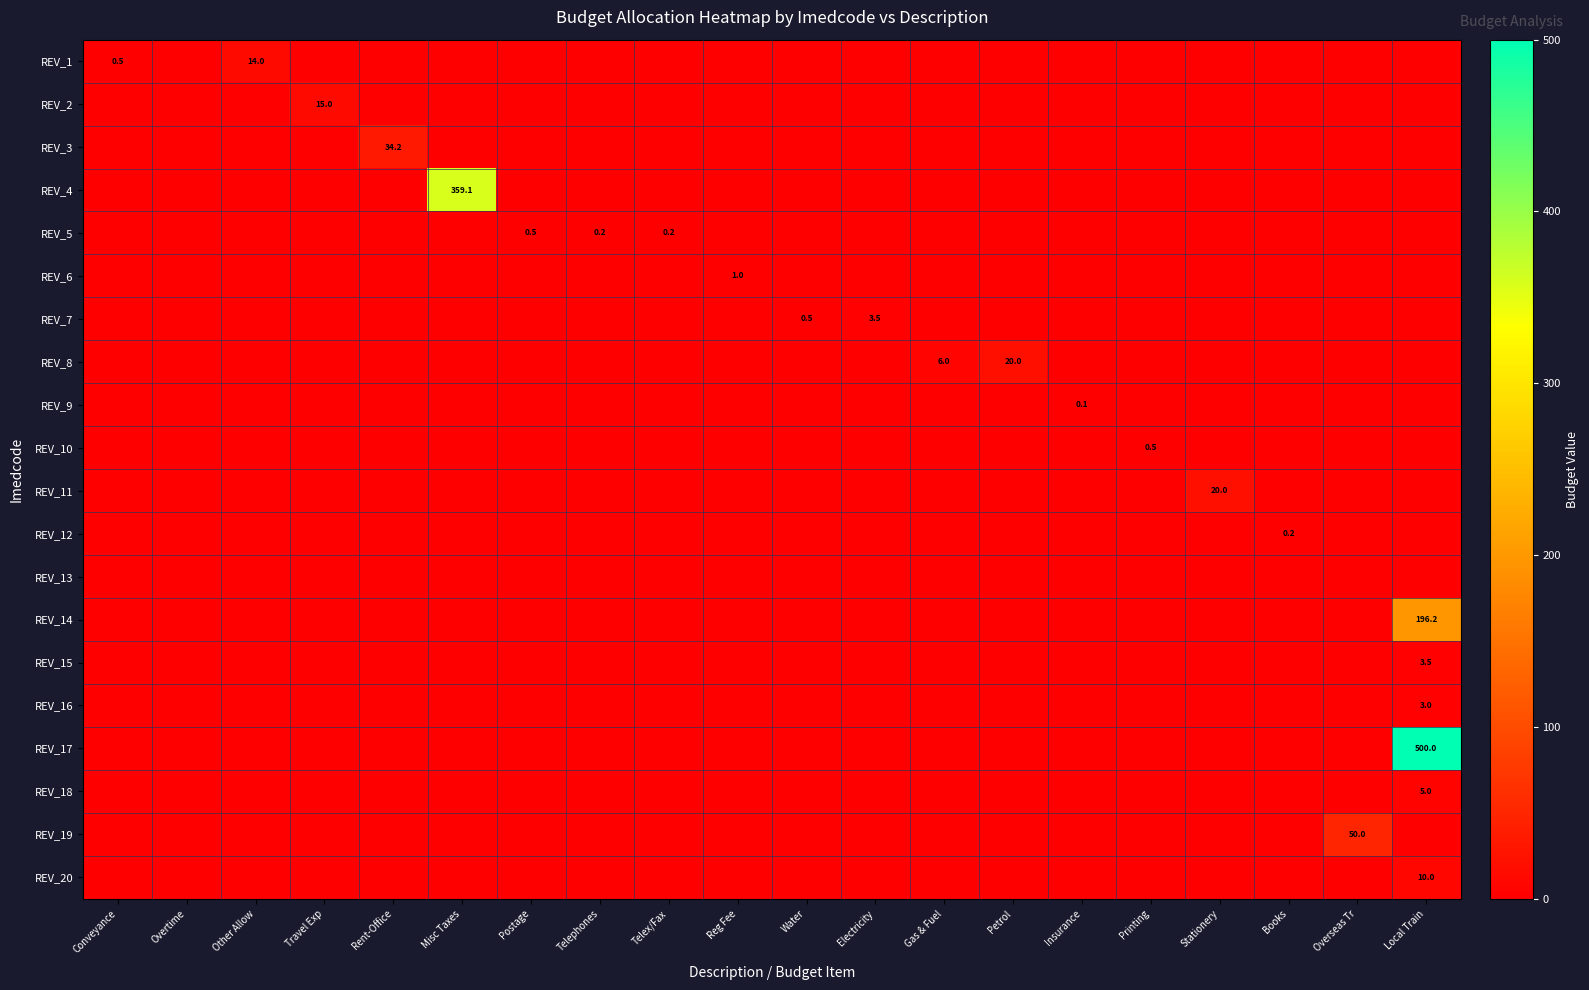

Between Telex/Fax and Petrol, which is larger?

Telex/Fax